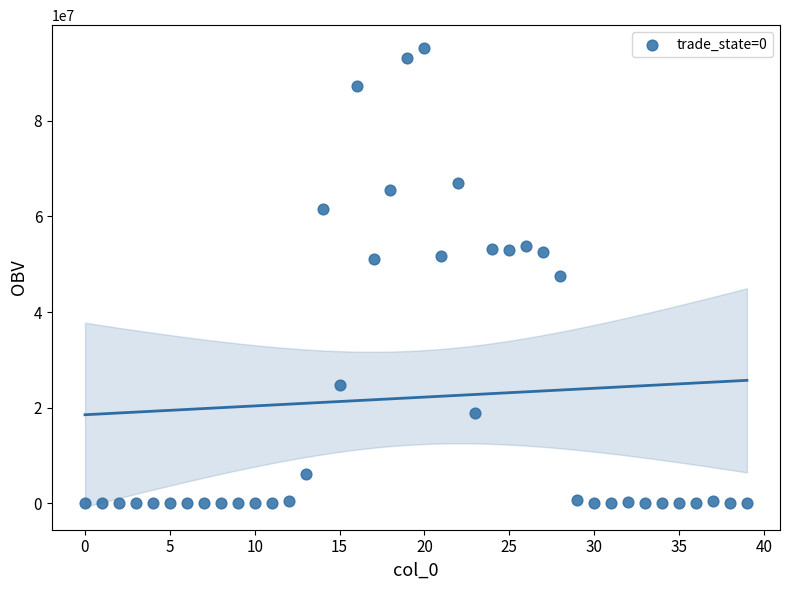

What is the range of Y values (max minus min)?

95156170.1